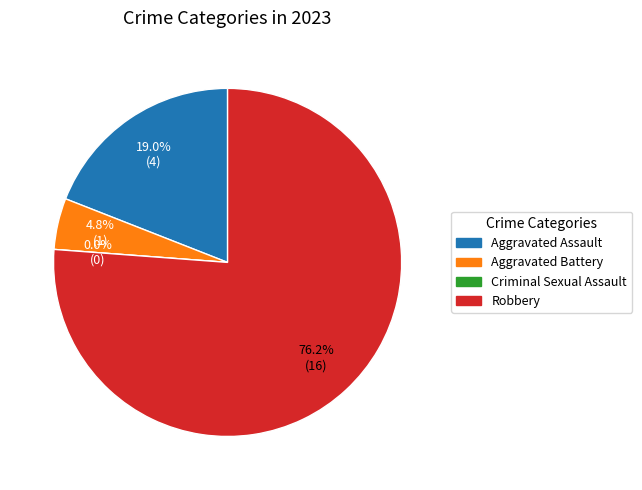

Is there a majority slice in this chart?

Yes